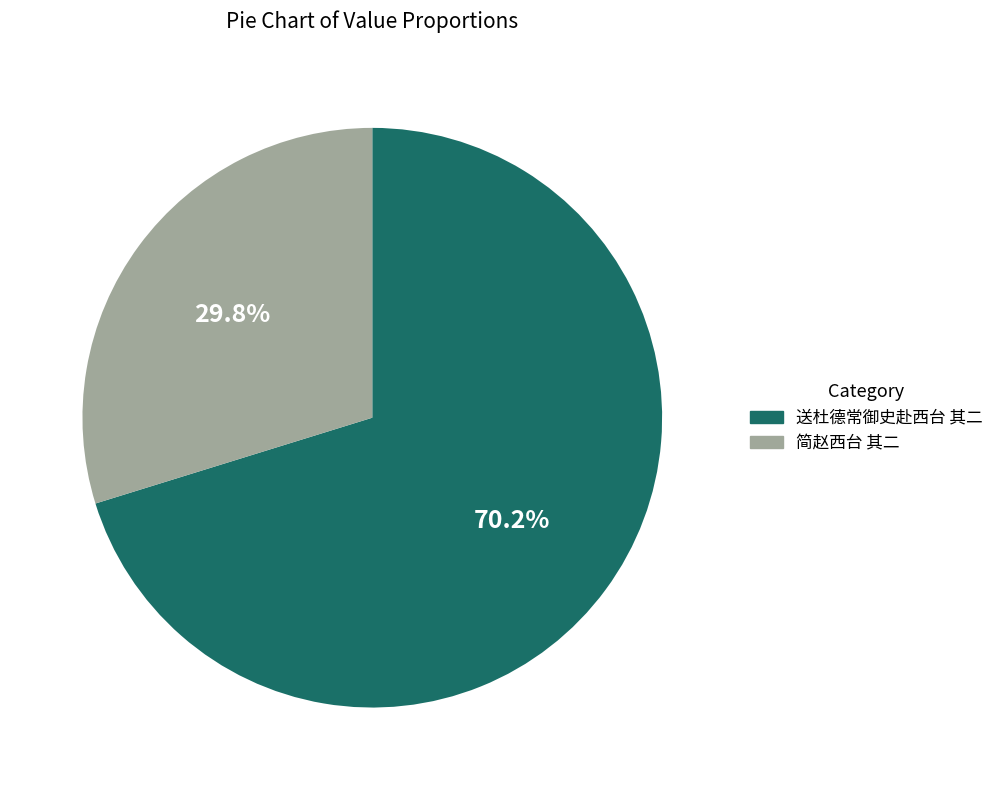

Which category accounts for the majority?

送杜德常御史赴西台 其二